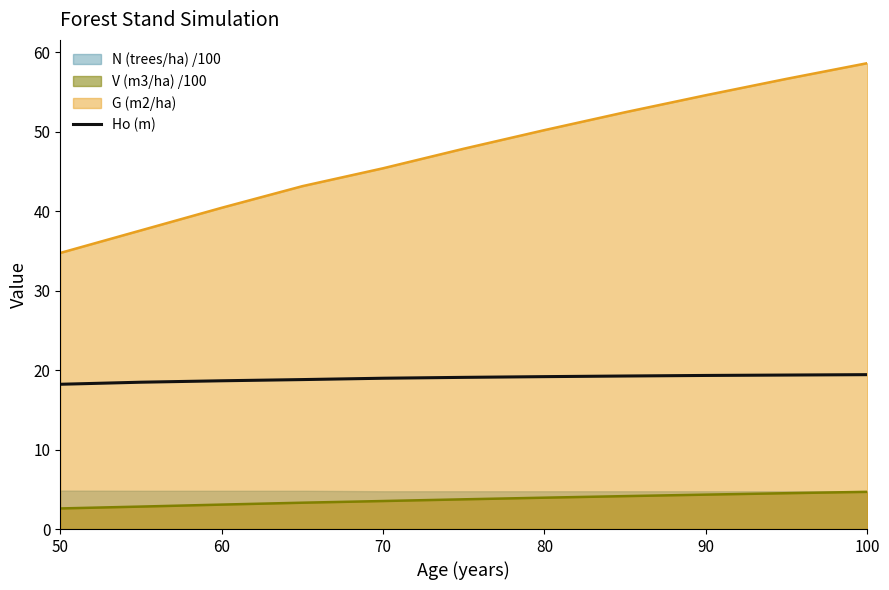

True or false: G (m2/ha) and Ho (m) intersect in this chart.

False